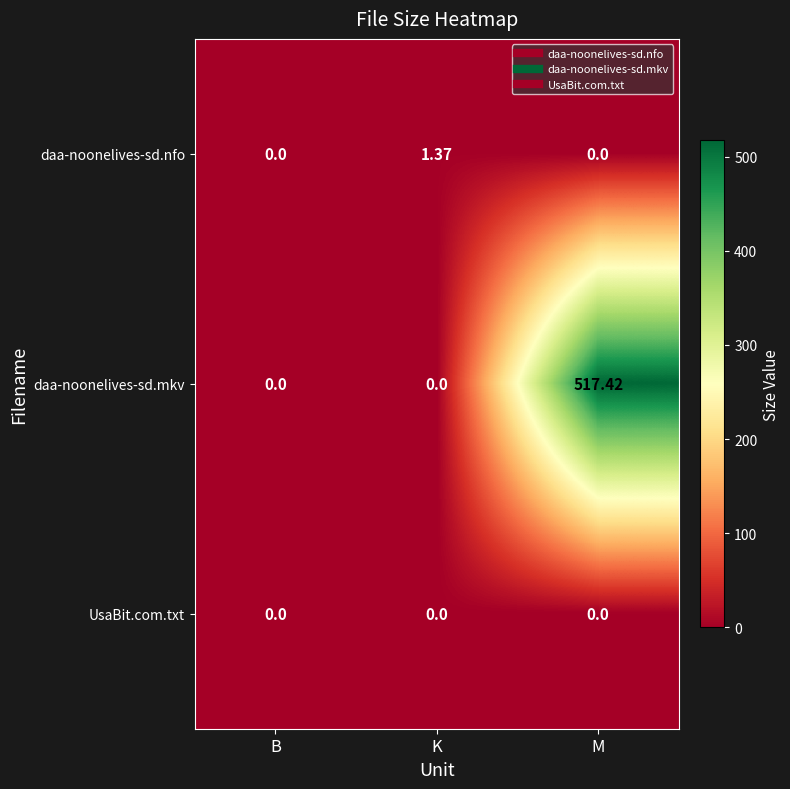

Which series has the widest spread of values?

daa-noonelives-sd.mkv